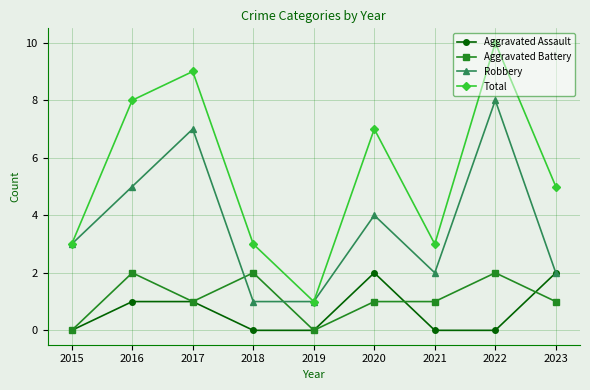

How many distinct data groups are displayed?

4